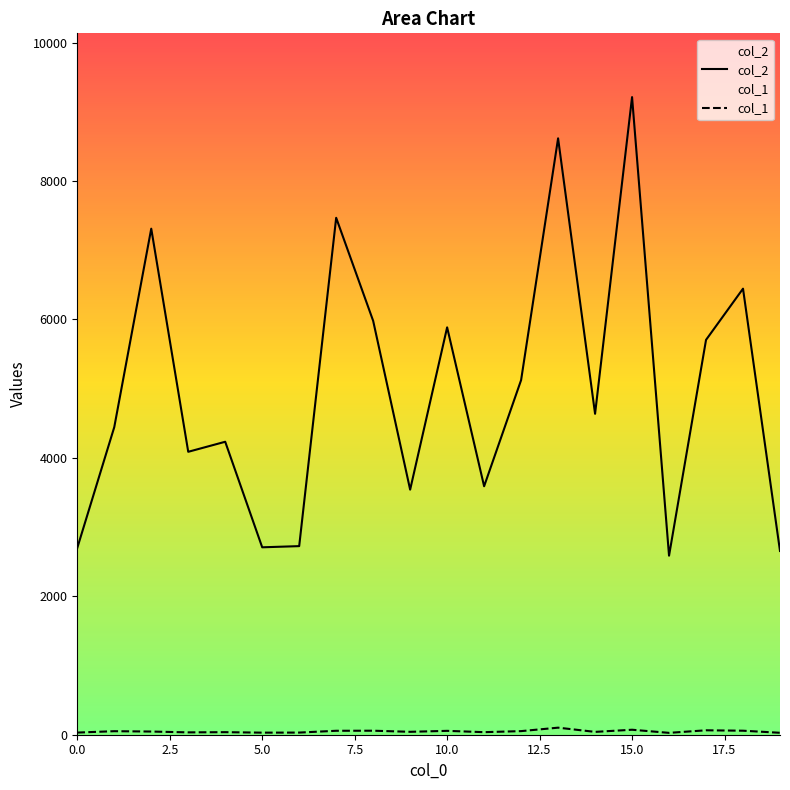

What is the lowest value of the col_1 series?

27